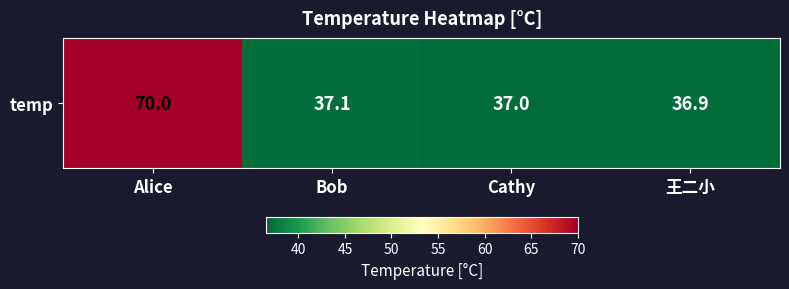

What is the sum of all values?

181.0